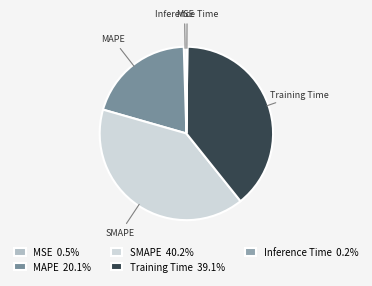

Is it true that SMAPE is 29% of the pie?

False